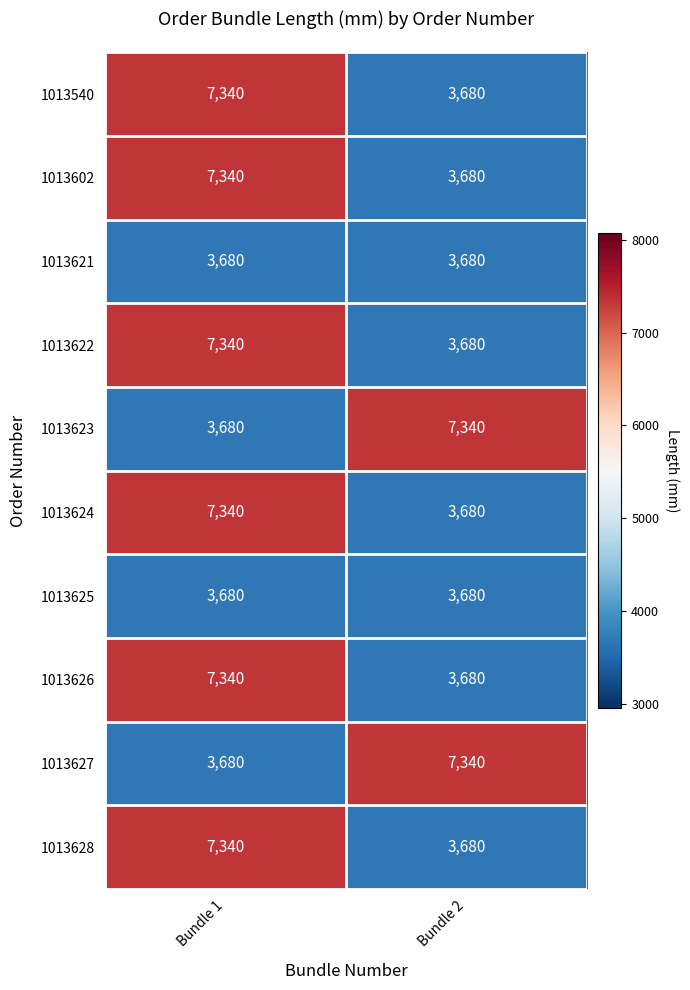

What is the maximum value shown in the chart?

7340